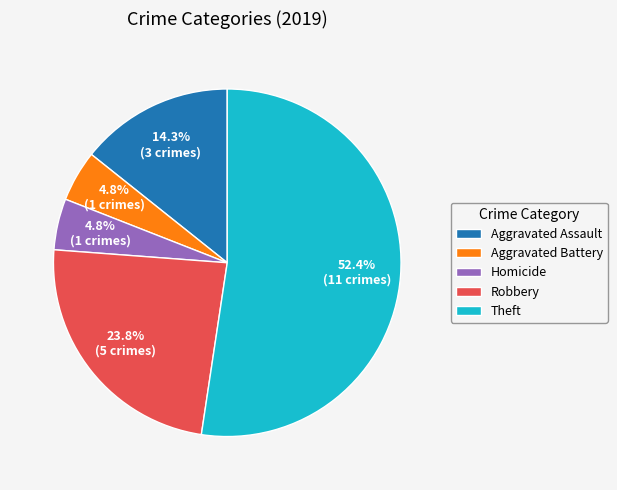

How many slices are in this pie chart?

5